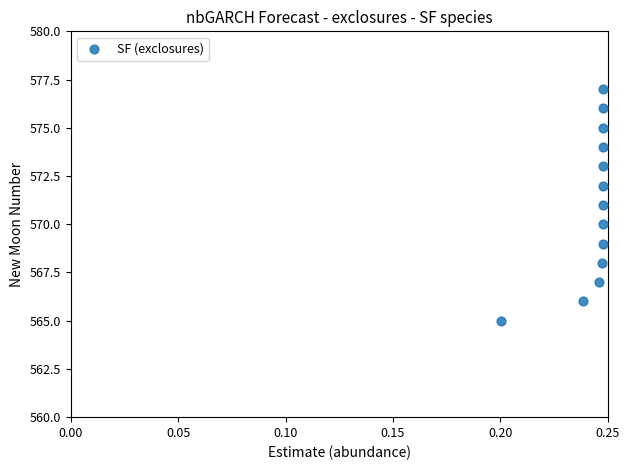

What is the range of Y values (max minus min)?

12